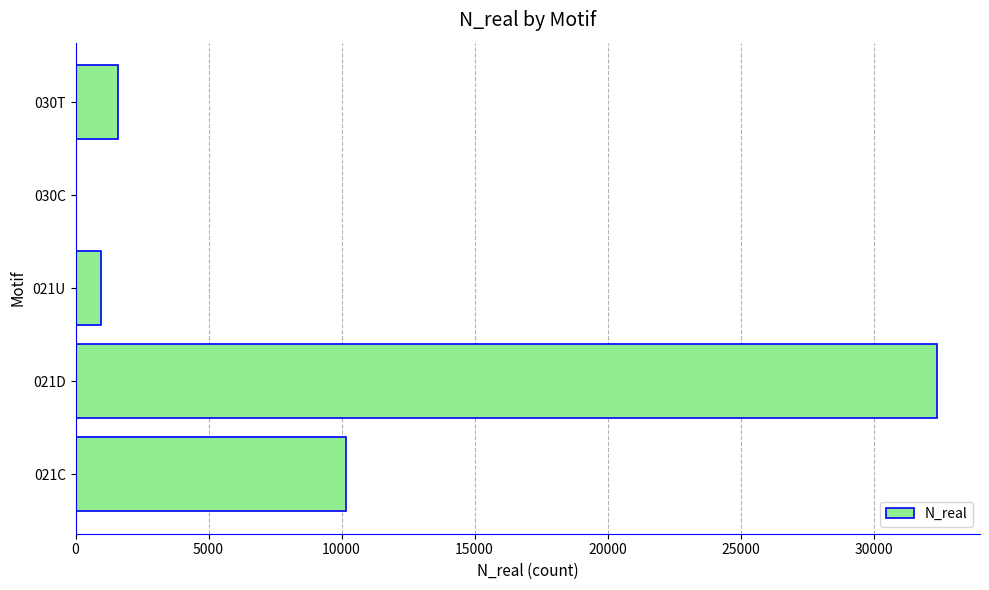

Which category has the highest value across all series?

021D